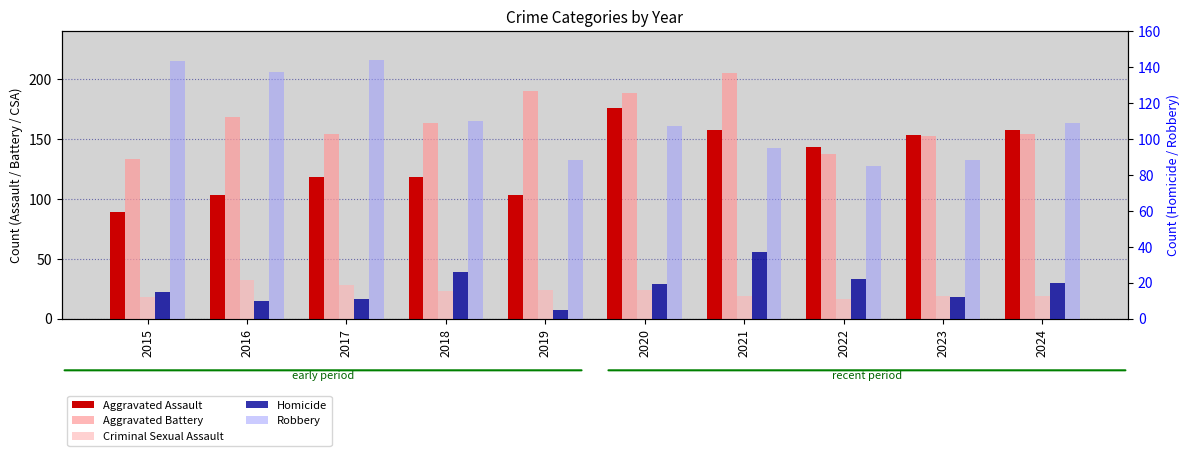

Is it true that Aggravated Battery equals 112 at 2018?

False